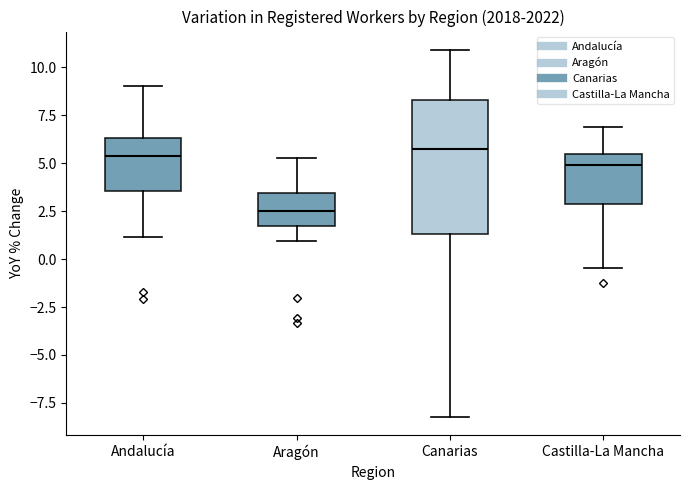

Reading left to right, transcribe this box plot: for each box, give where its median line is, the range the box spans, and where its two whiskers end, as read against the y-axis. The values are not printed on the chart, so give them approximately, as read against the axis.

Andalucía: median 5.5, box 3.5 to 6.5, whiskers 1.0 to 9.0
Aragón: median 2.5, box 1.5 to 3.5, whiskers 1.0 to 5.5
Canarias: median 5.5, box 1.5 to 8.5, whiskers -8.0 to 11.0
Castilla-La Mancha: median 5.0, box 3.0 to 5.5, whiskers -0.5 to 7.0